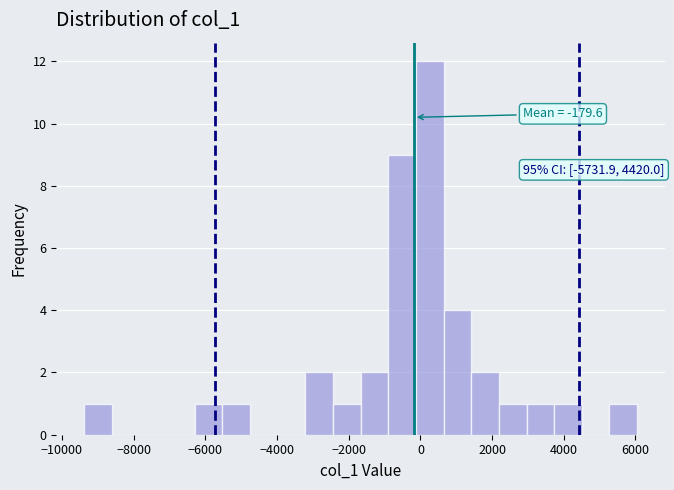

Read against the x-axis, roughly where is the centre of the tallest bar?

200